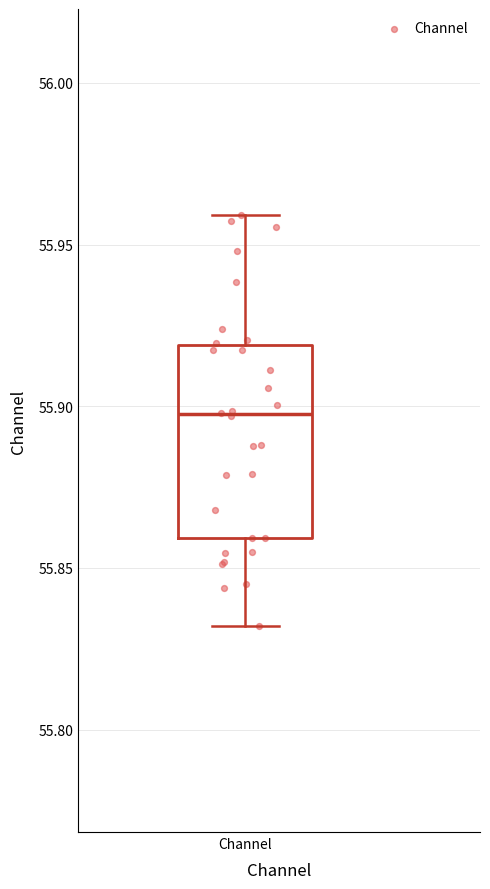

Transcribe this box plot: give where the median line is, the range the box spans, and where the two whiskers end, as read against the y-axis. The values are not printed on the chart, so give them approximately, as read against the axis.

median 55.895, box 55.860 to 55.920, whiskers 55.830 to 55.960